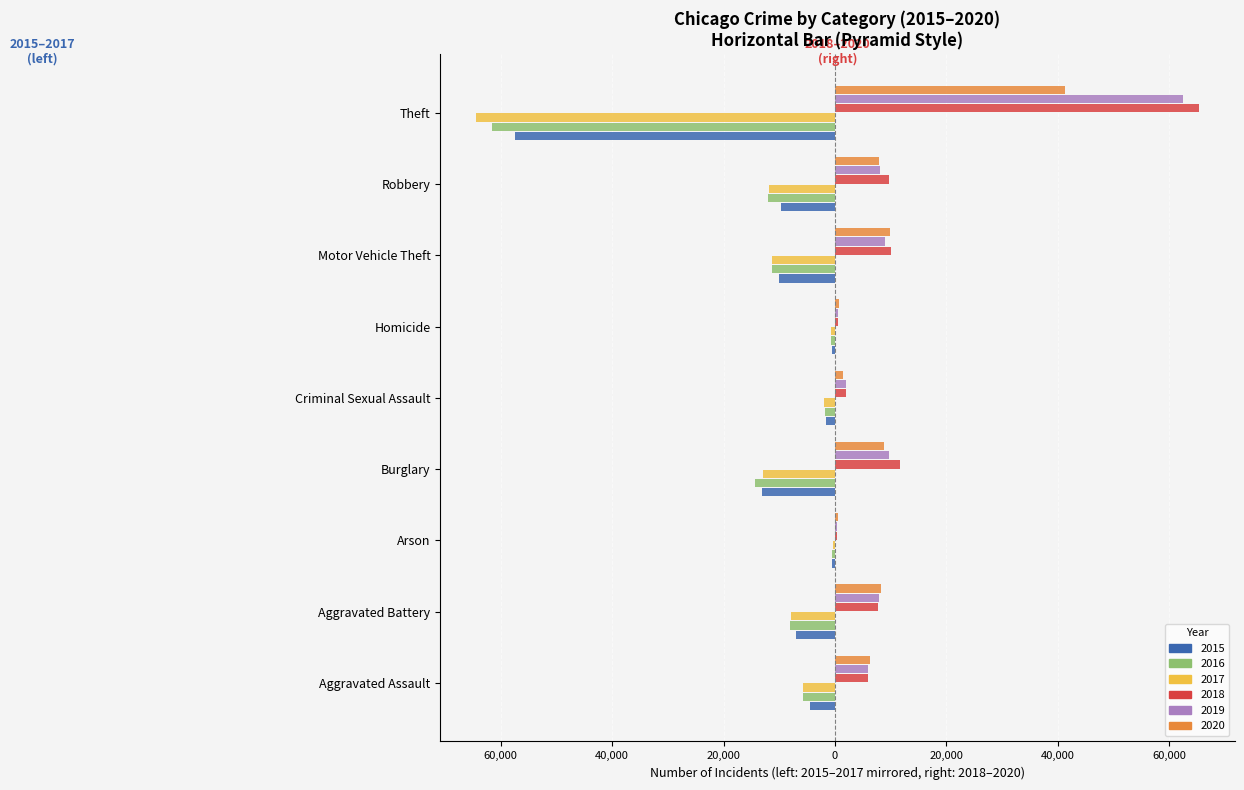

What is the minimum value for 2018?

373